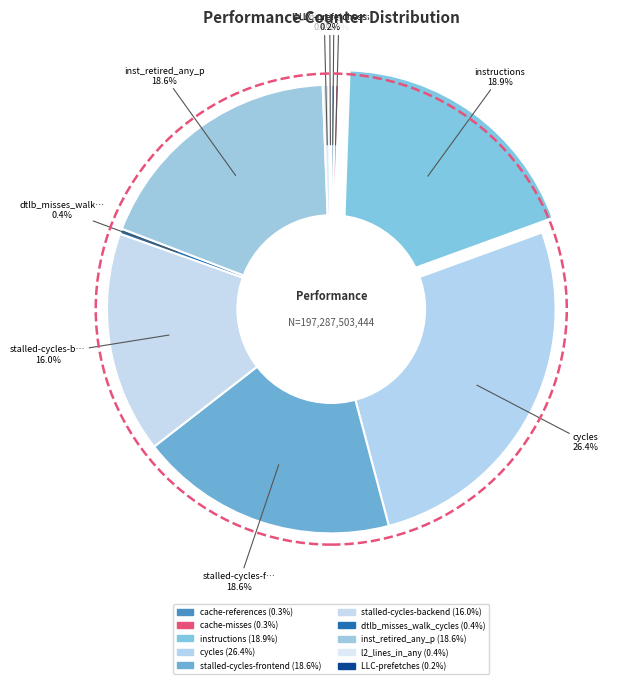

Which slice is the largest?

cycles